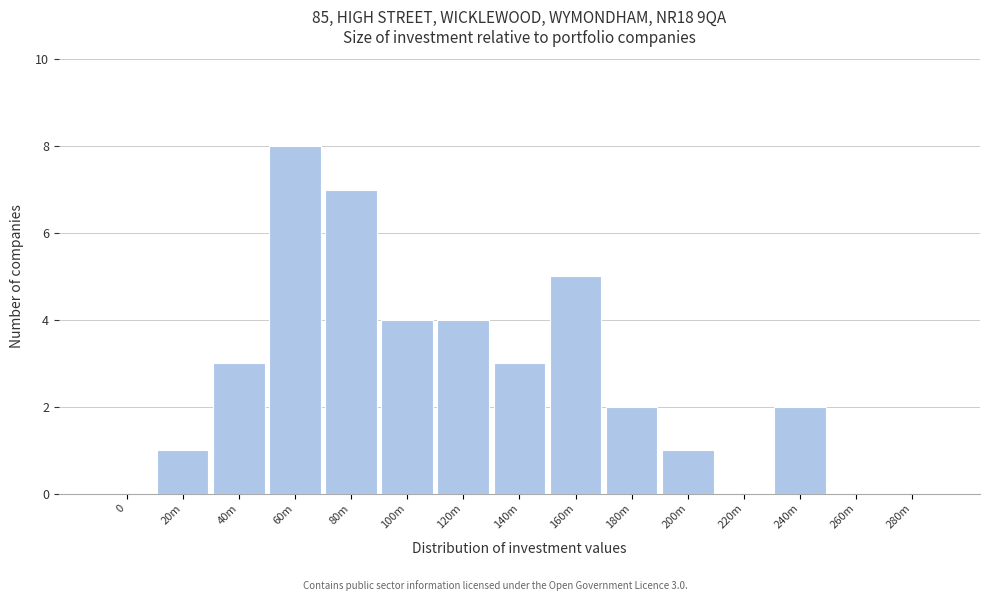

Reading left to right, what are all the values shown in this chart?

0=0	20m=1	40m=3	60m=8	80m=7	100m=4	120m=4	140m=3	160m=5	180m=2	200m=1	220m=0	240m=2	260m=0	280m=0